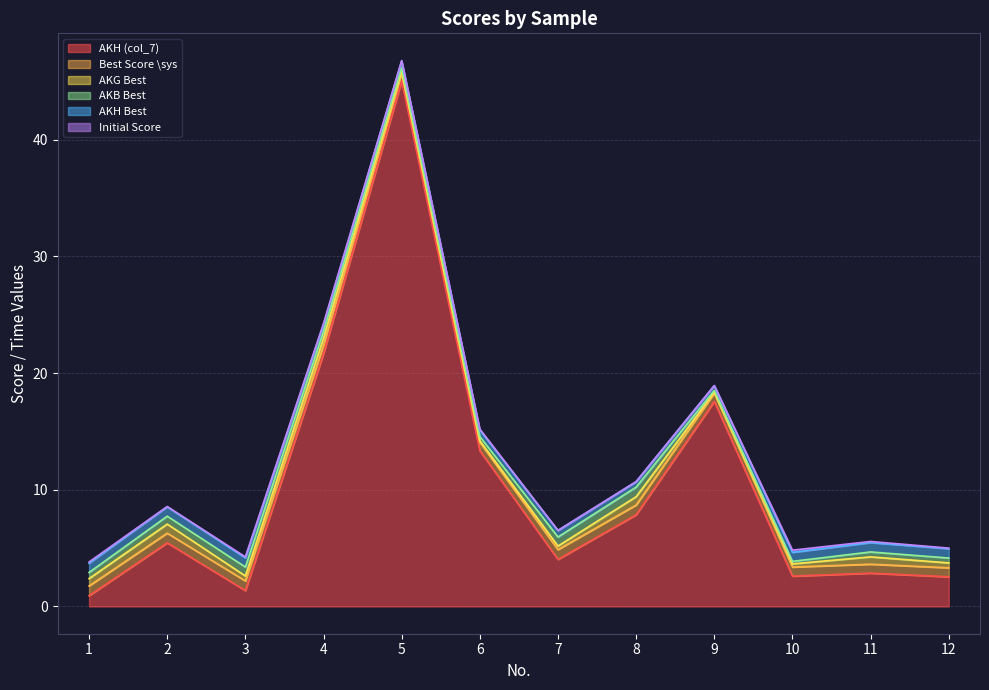

True or false: AKH (col_7) and Best Score \sys cross at least once.

False